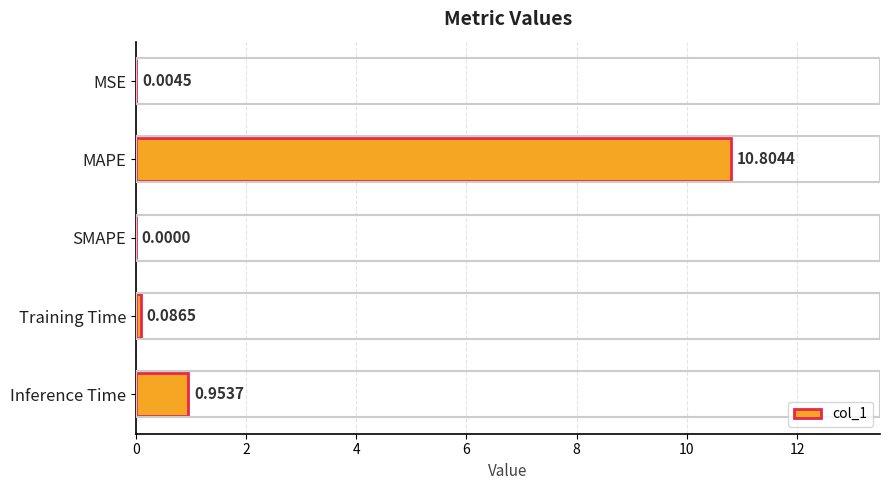

What is the sum of all values?

11.8